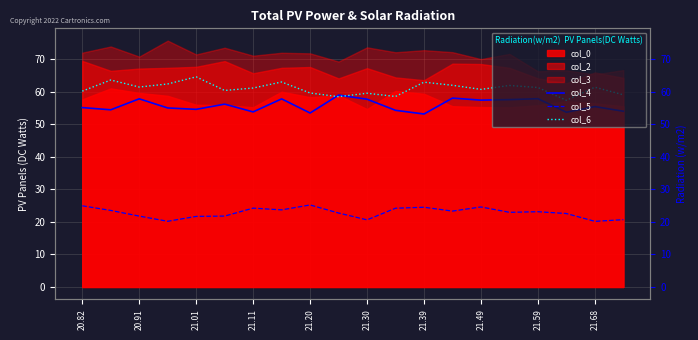

What is the highest value of the col_6 series?

64.5